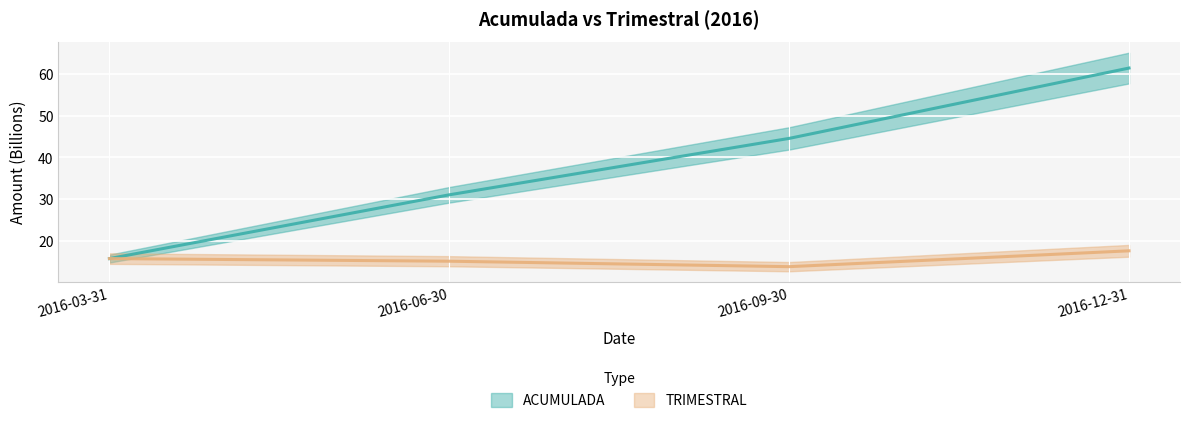

Is it true that TRIMESTRAL equals 15.2 at 2016-06-30?

True